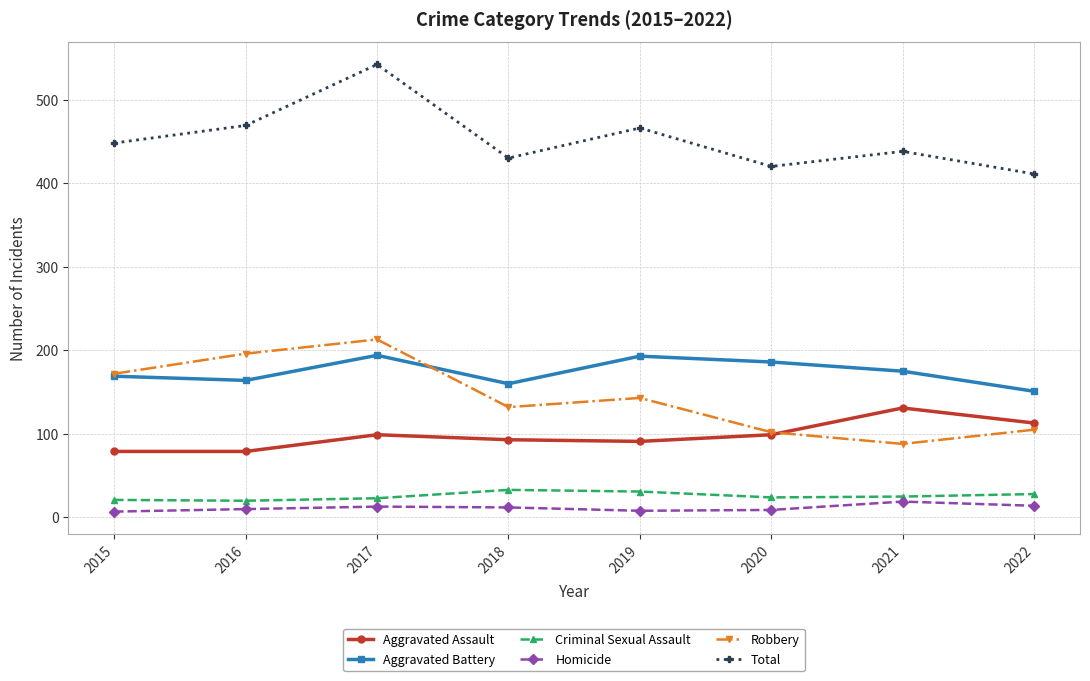

Is this an area chart (filled region under the line)?

No